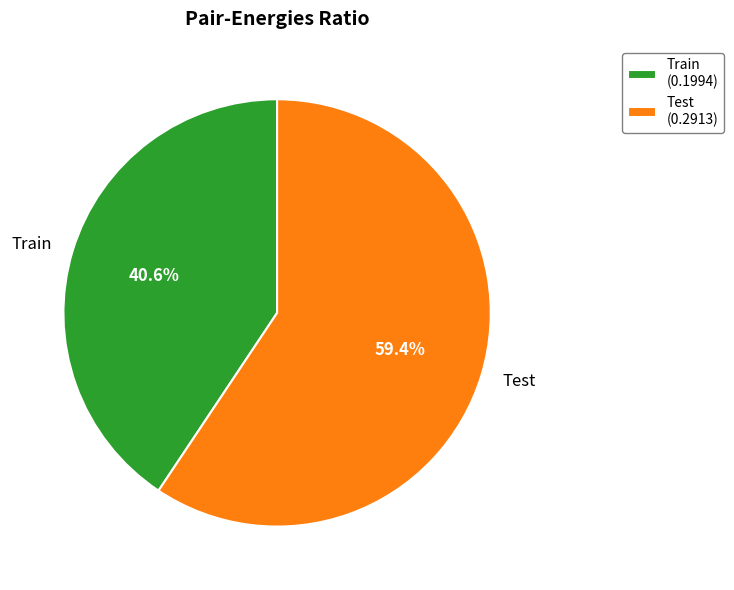

How many slices are in this pie chart?

2